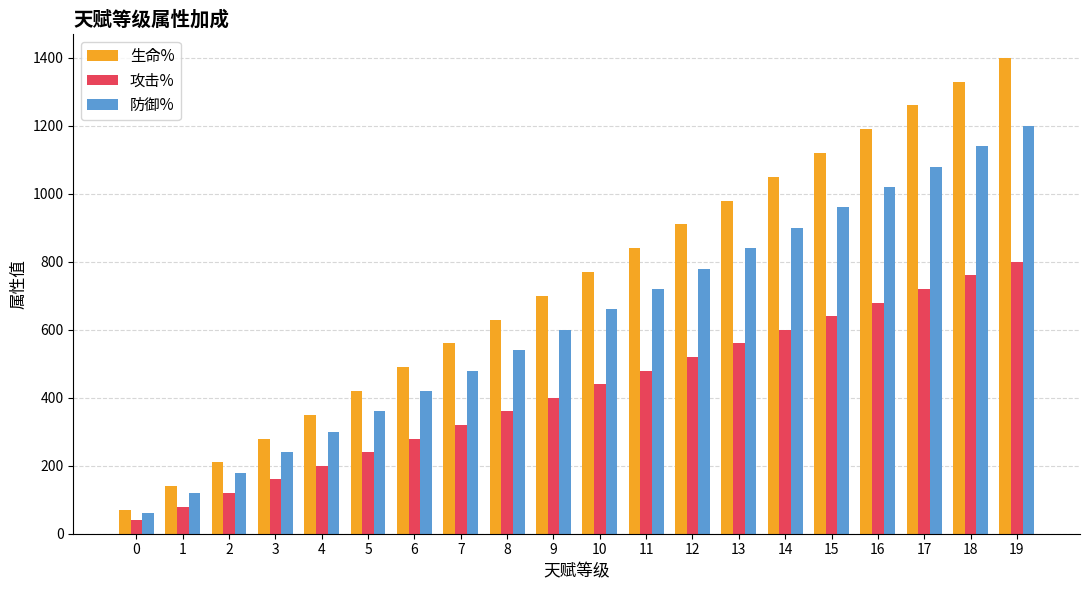

Rank the series by their maximum value, from lowest to highest.

攻击%, 防御%, 生命%